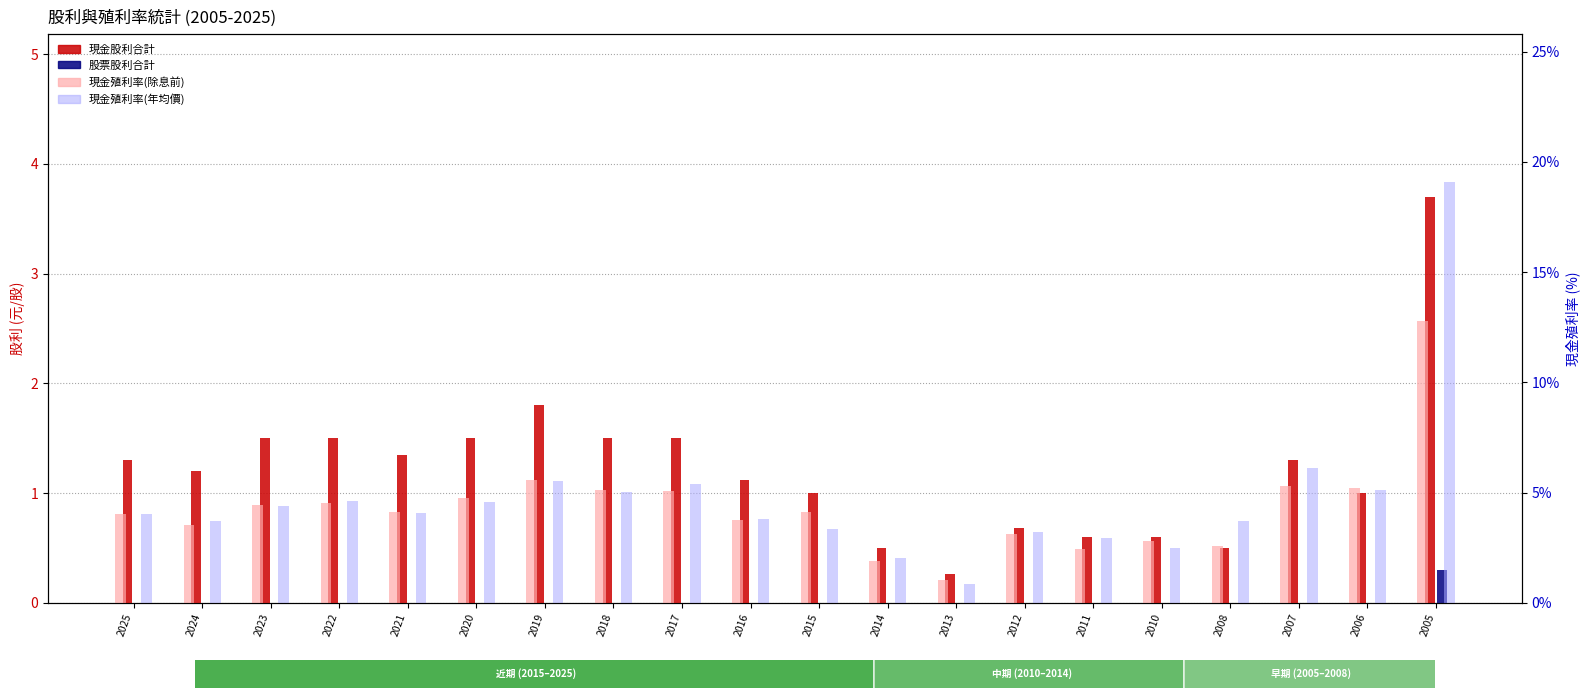

At which category is the sum across all series the highest?

2005